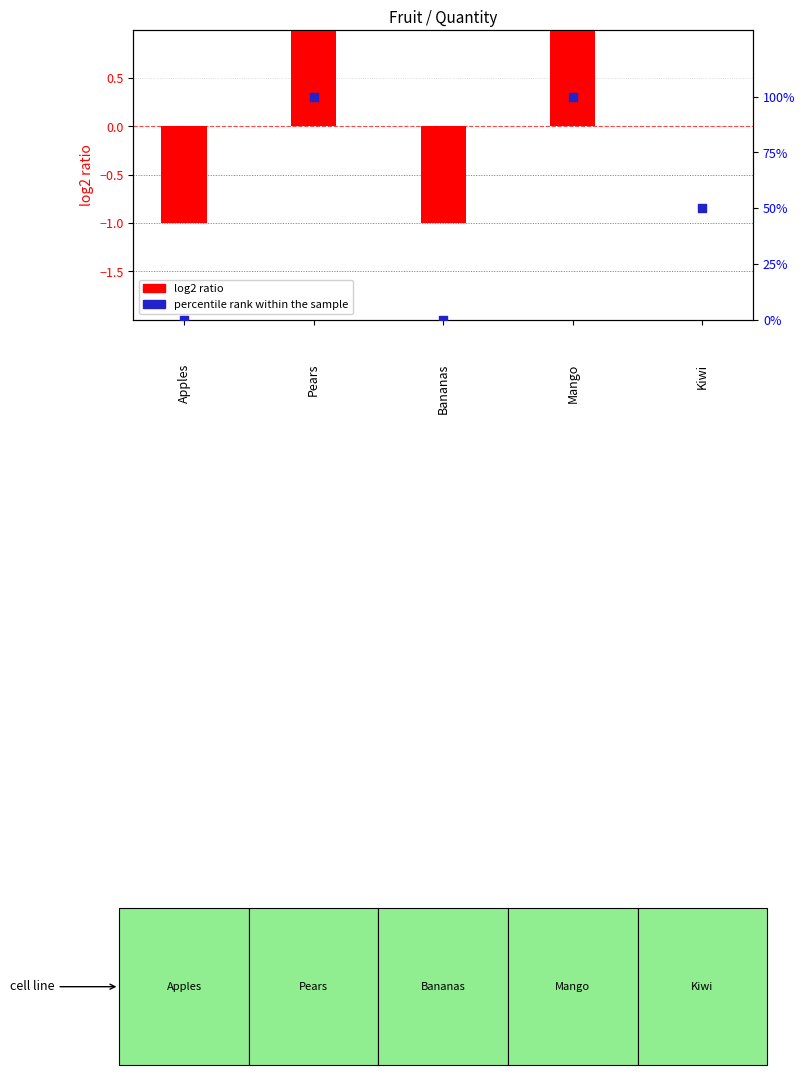

At which category is the sum across all series the highest?

Pears